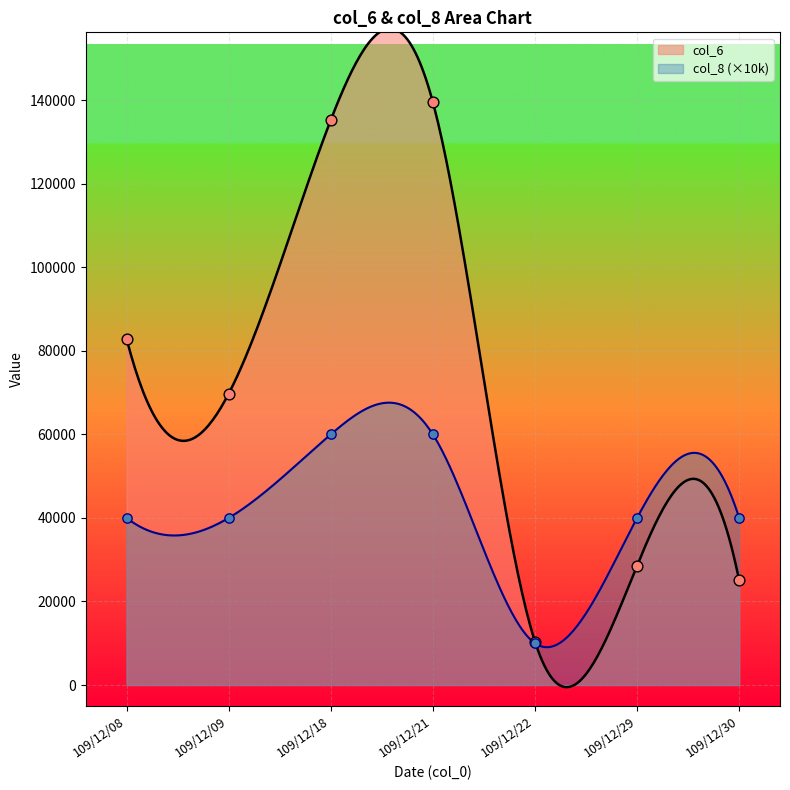

Which series has the widest spread of Y values?

col_6